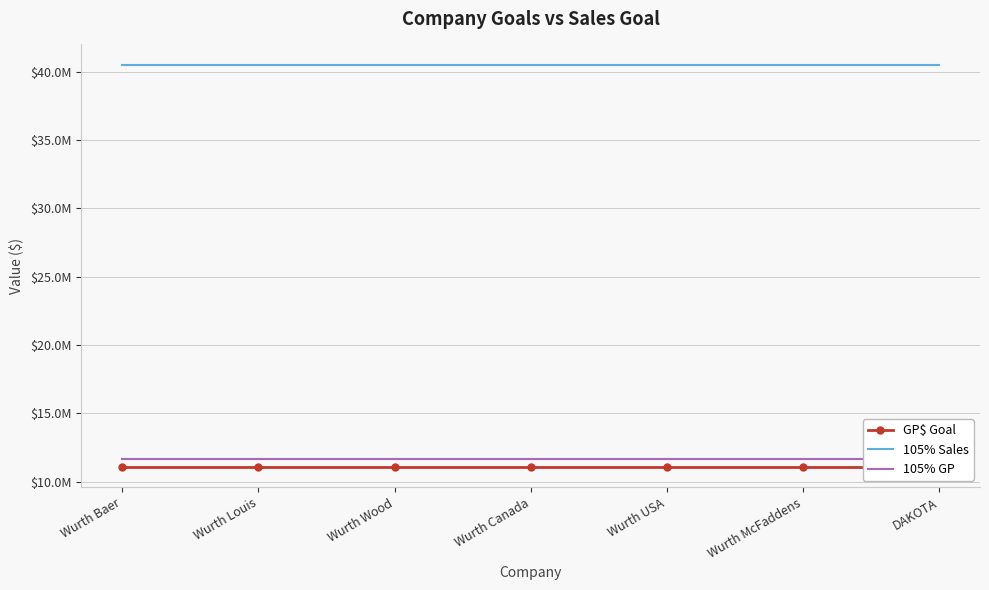

What is the average value of the 105% Sales series?

40509196